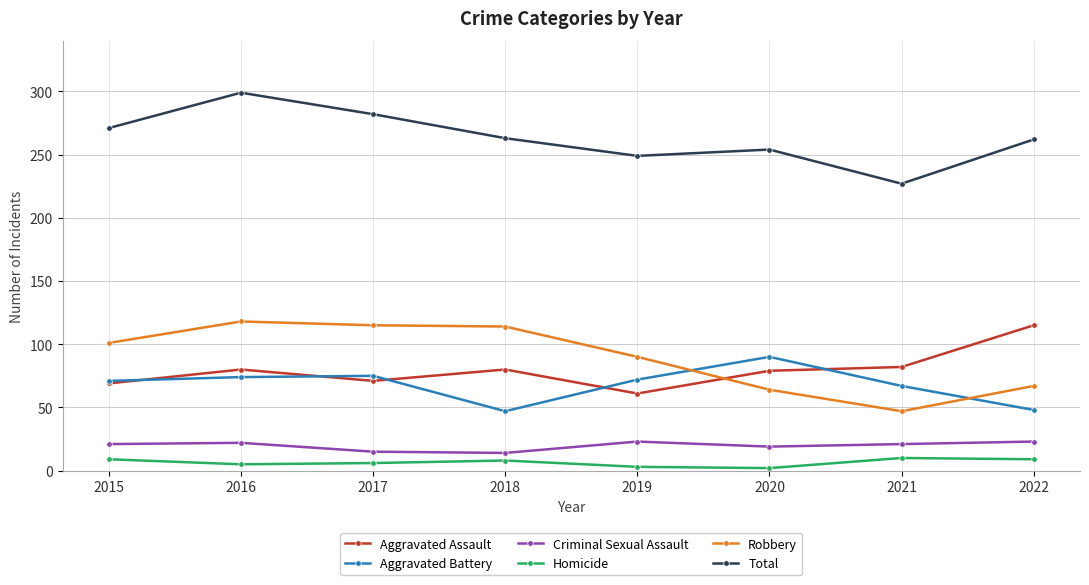

Which series has the widest spread of values?

Total